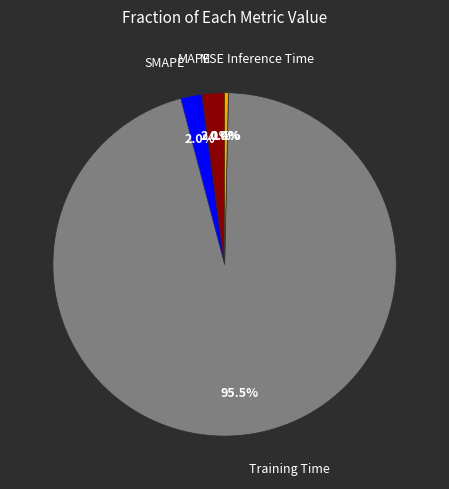

Is there any slice that represents more than half of the pie?

Yes